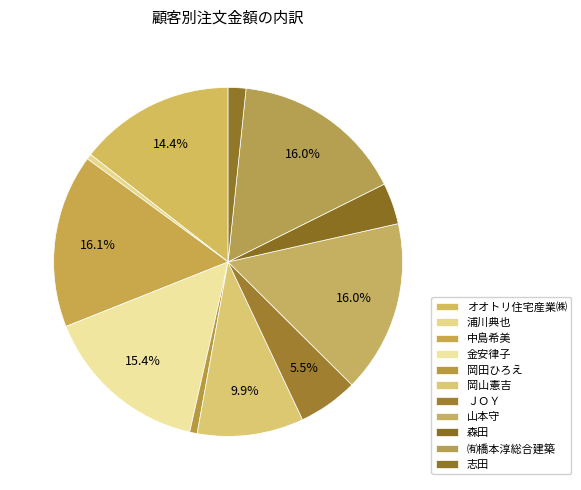

Count the number of slices in the pie.

11